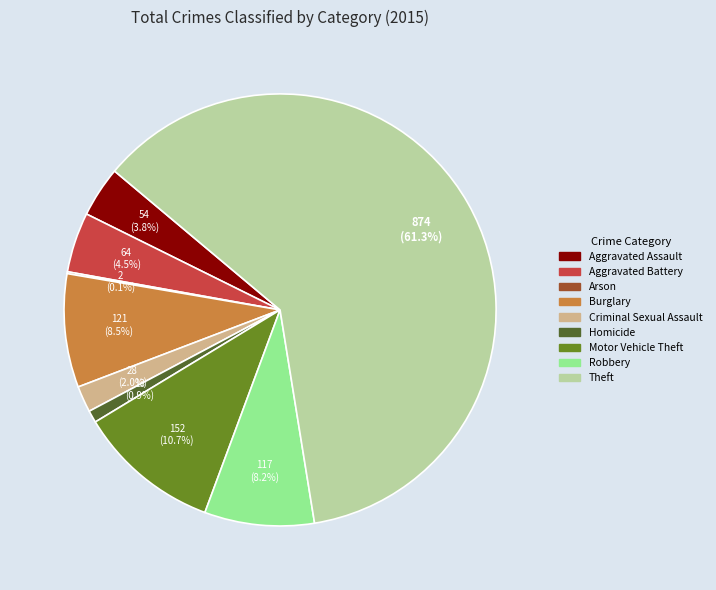

To the nearest percent, what is the combined percentage of Robbery and Criminal Sexual Assault?

10%